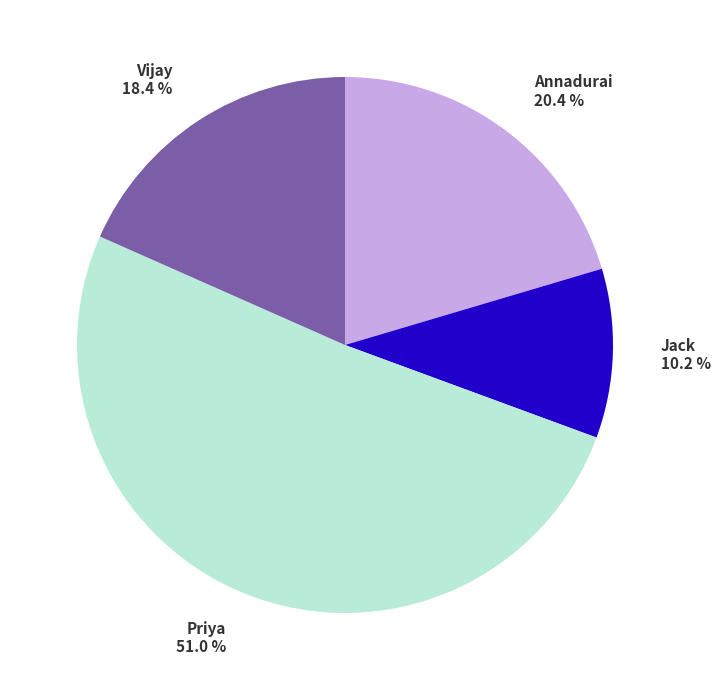

How many slices are in this pie chart?

4